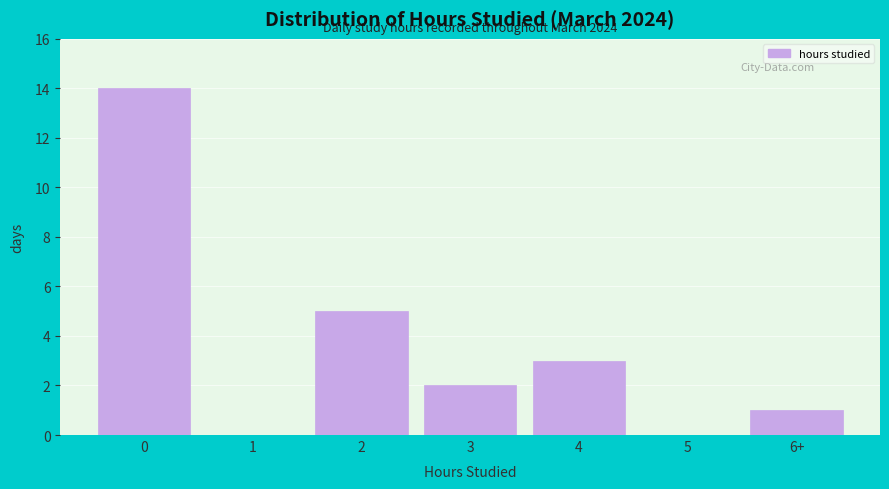

Reading right to left, what are all the values shown in this chart?

6+=1	5=0	4=3	3=2	2=5	1=0	0=14